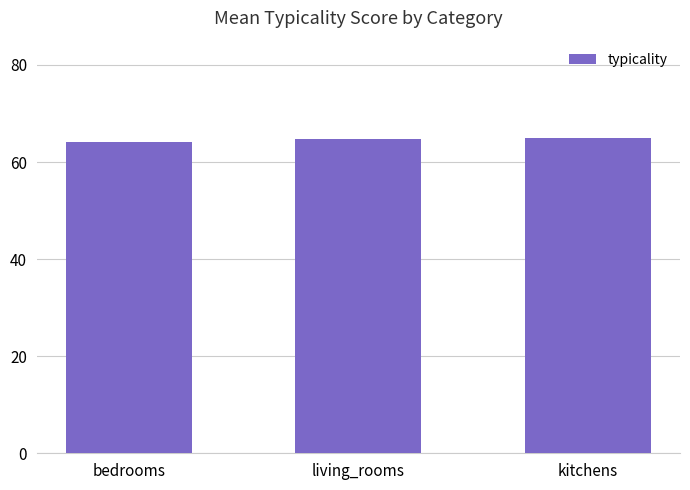

Is it true that the value at living_rooms is 64.7?

True